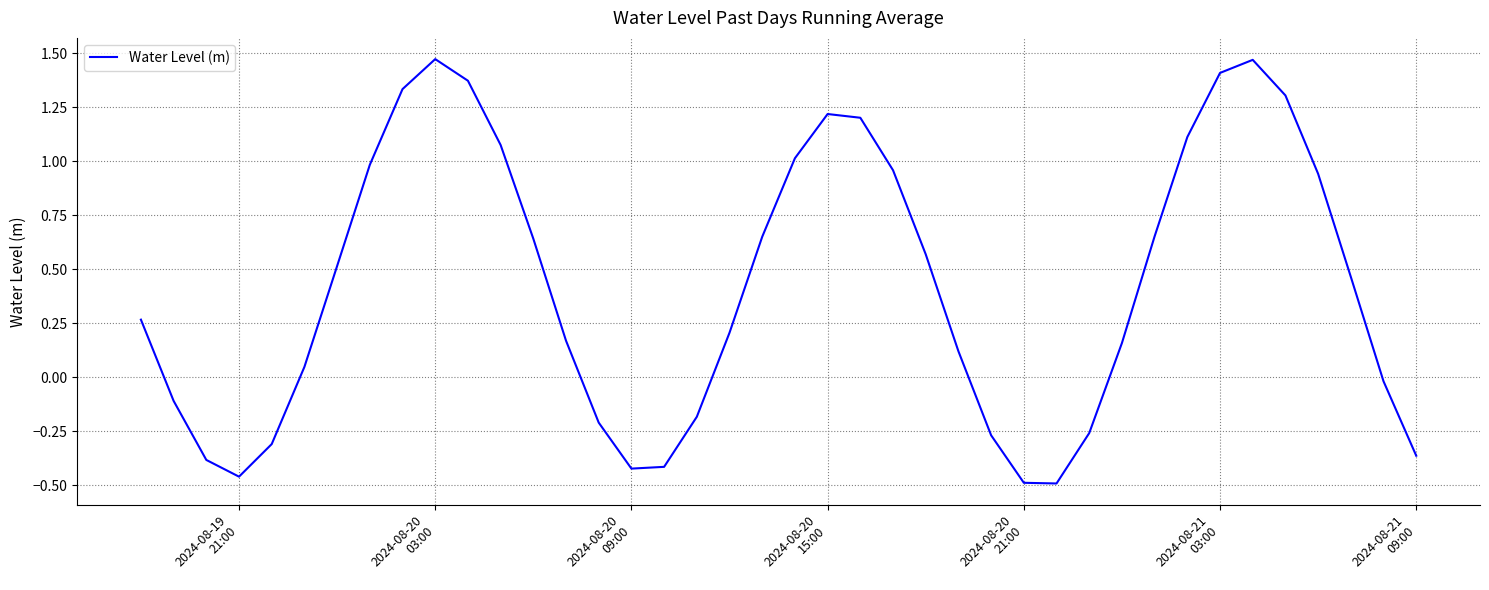

What is the difference between the maximum and minimum values?

2.0